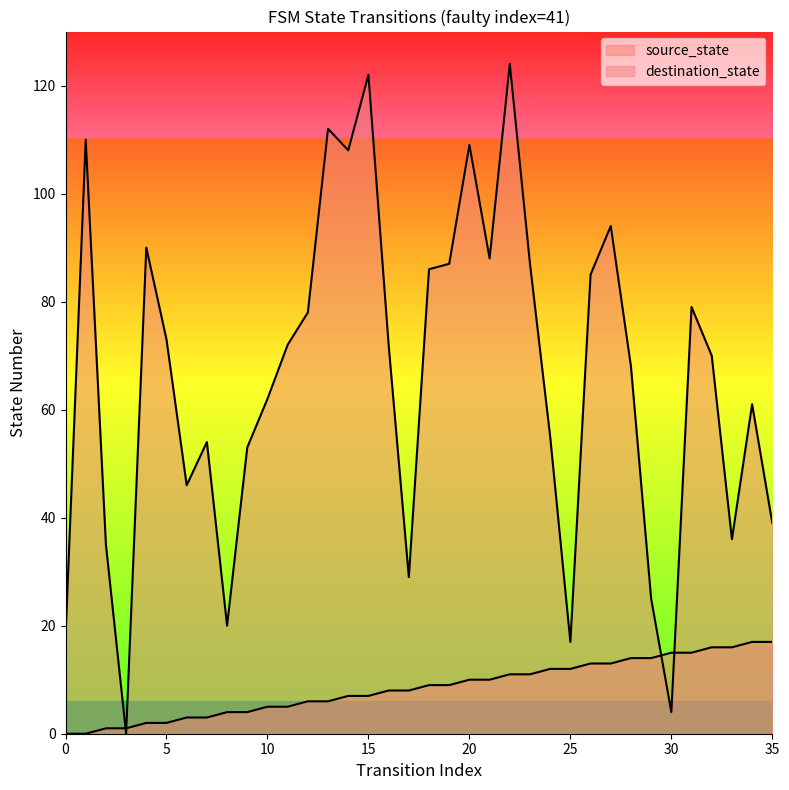

At which category is the sum across all series the highest?

22